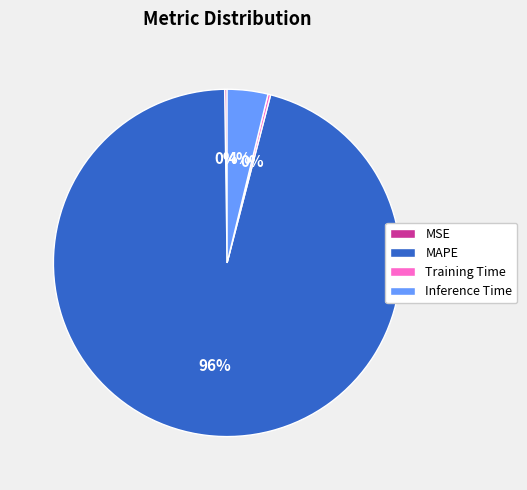

To the nearest percent, what portion does Inference Time represent?

4%